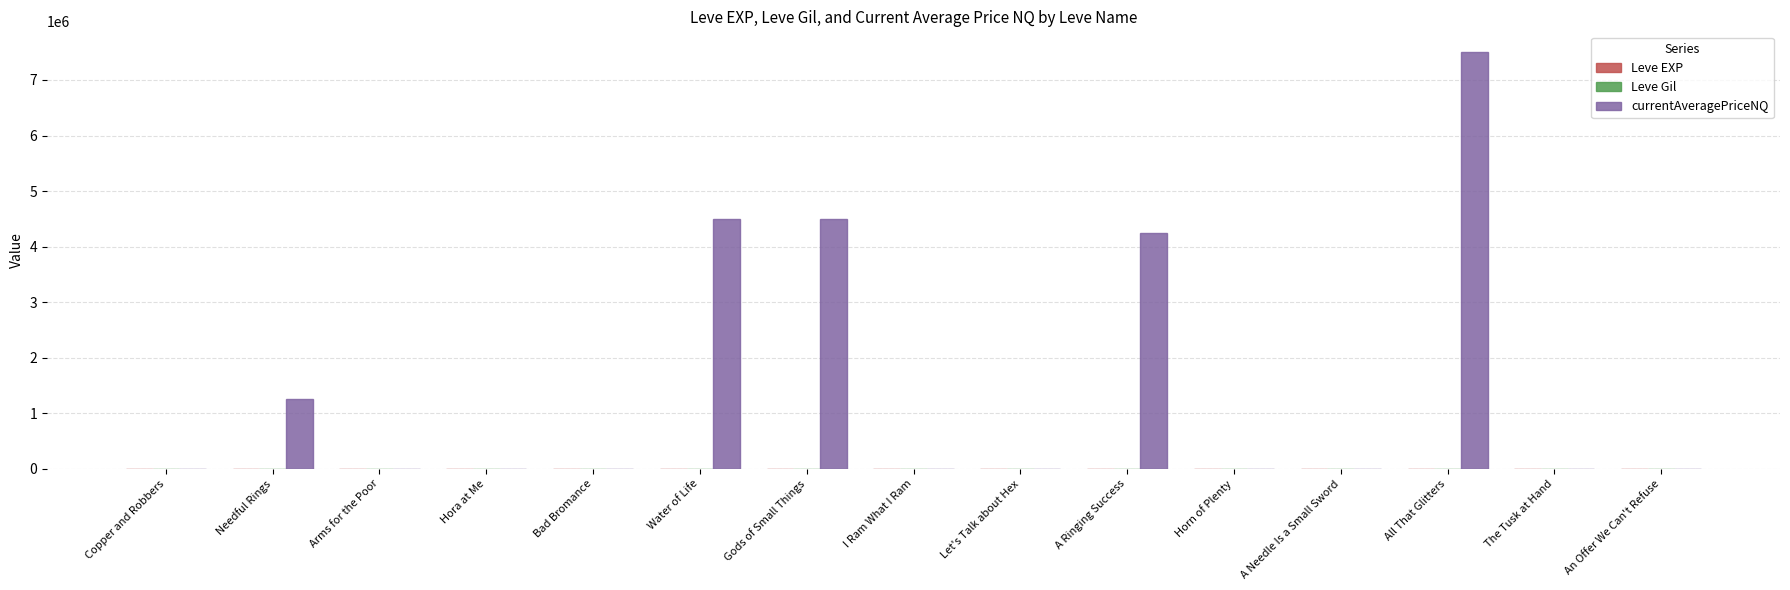

How many categories are shown in the chart?

15